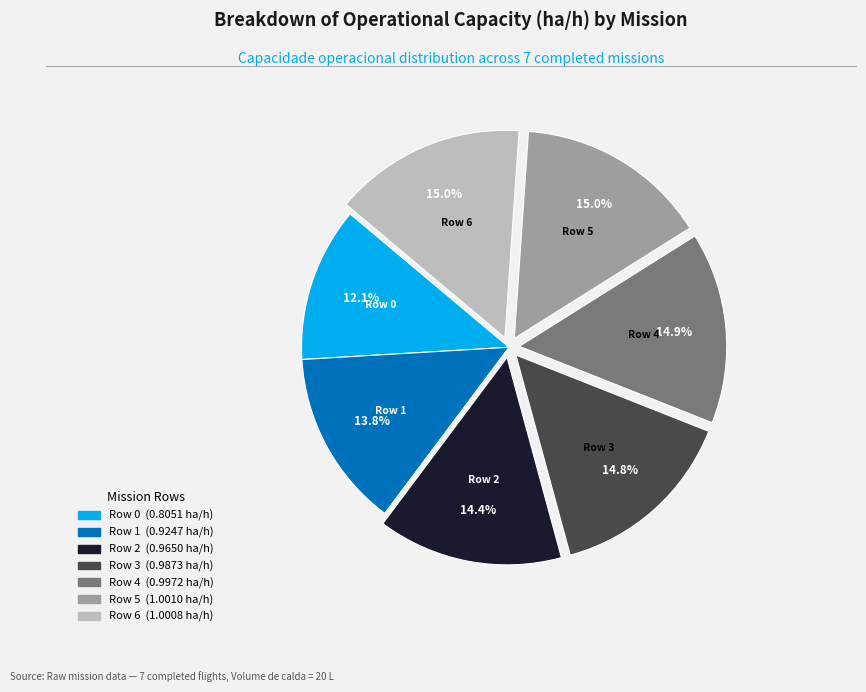

True or false: Row 1 accounts for 9% of the total.

False